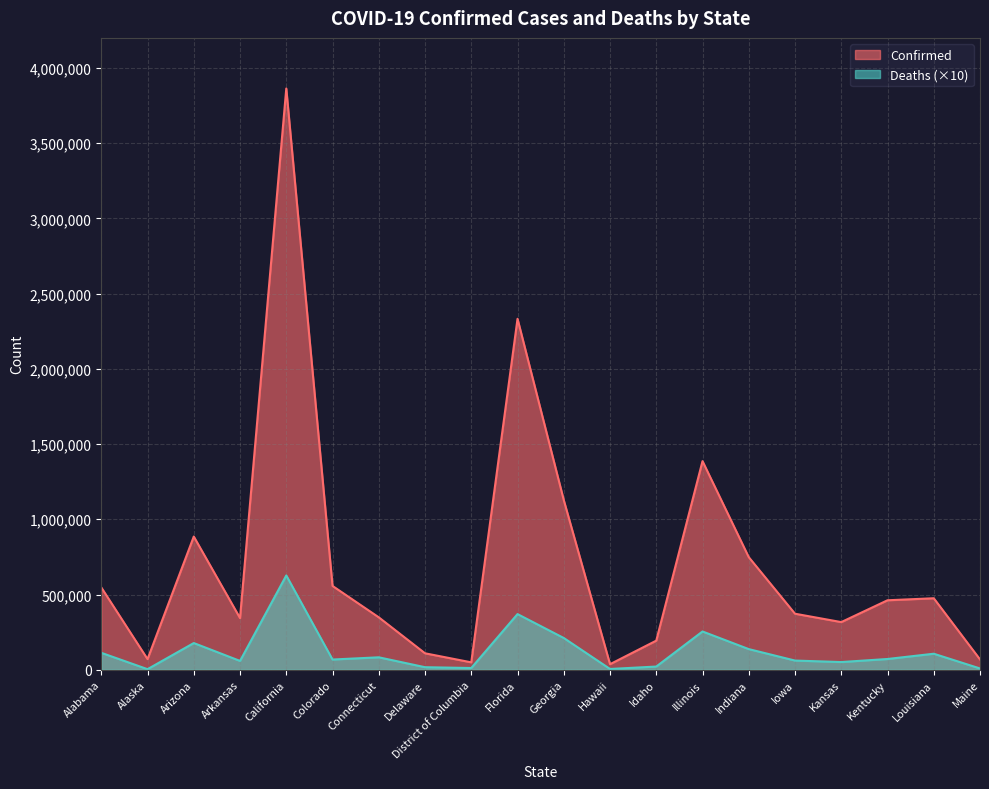

Reading left to right, what are all the values shown in this chart?

Confirmed: 547135	70588	885412	343216	3863661	557043	348319	109258	49151	2332867	1127658	36793	193397	1386628	748259	372331	316657	461717	475126	68449
Deaths: 112520	3690	177420	58560	626640	67830	82600	16790	11370	369850	210940	5050	21160	254300	137100	60950	51040	71380	106380	8430